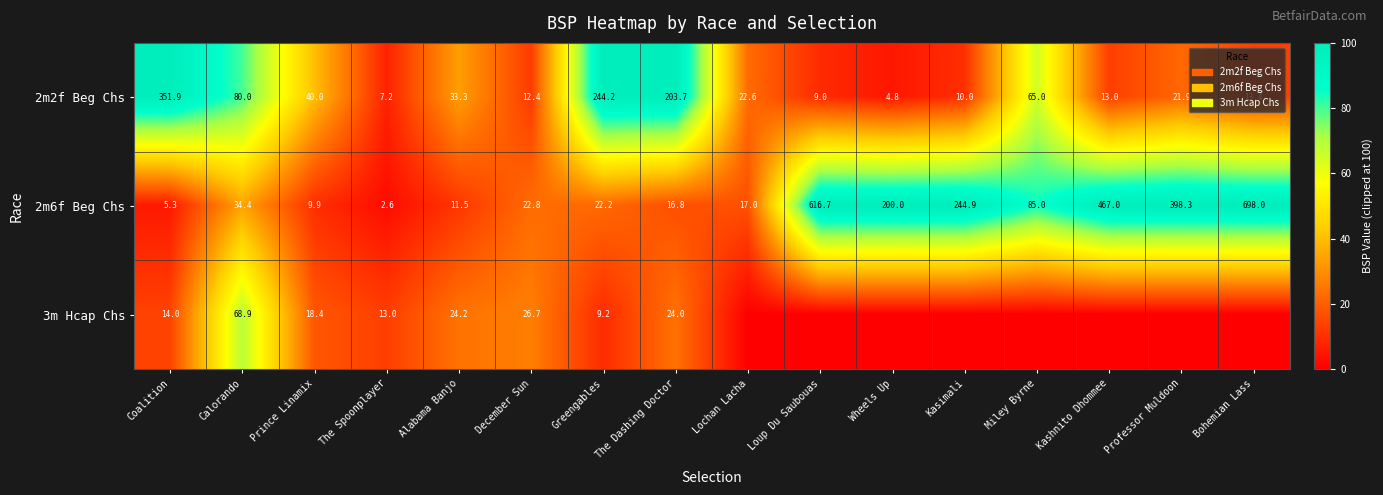

Where does the 2m2f Beg Chs series first go above 22?

Coalition